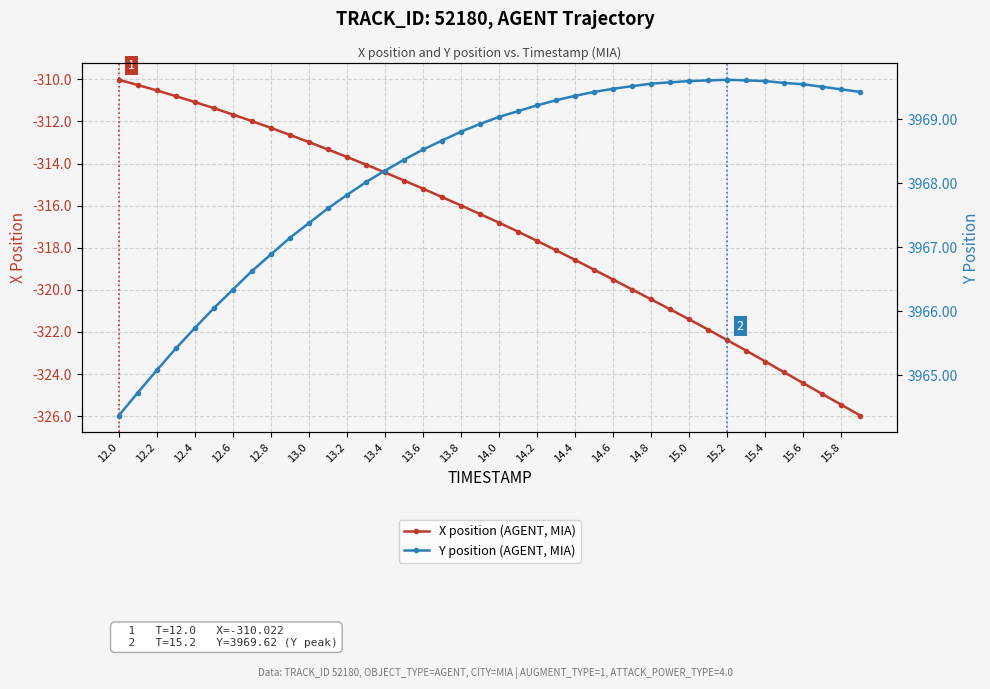

The X position (AGENT, MIA) series shows -311.1 at 12.4. True or false?

True